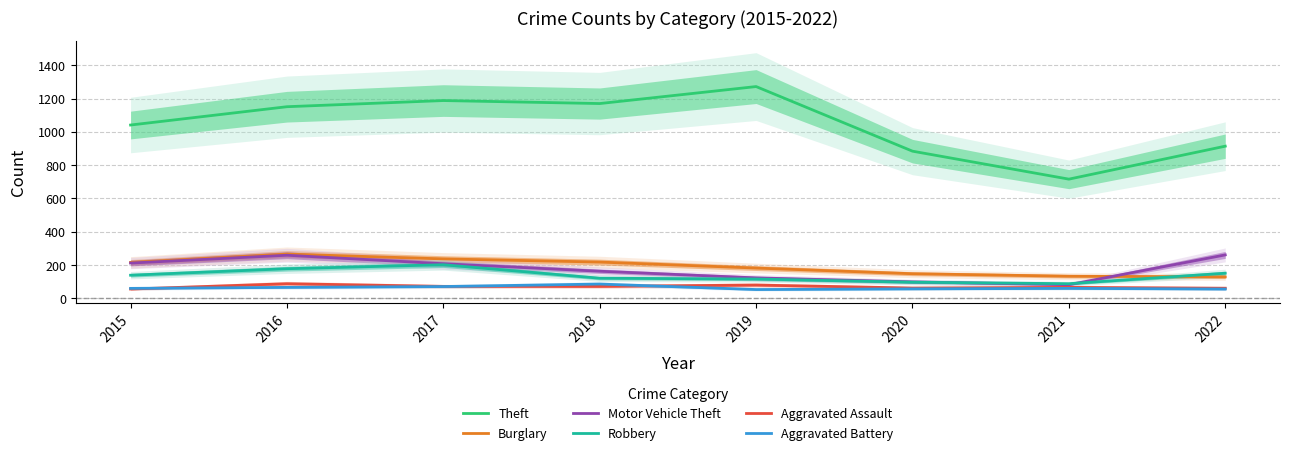

In Aggravated Battery, how many points are higher than both neighbors (excluding endpoints)?

2